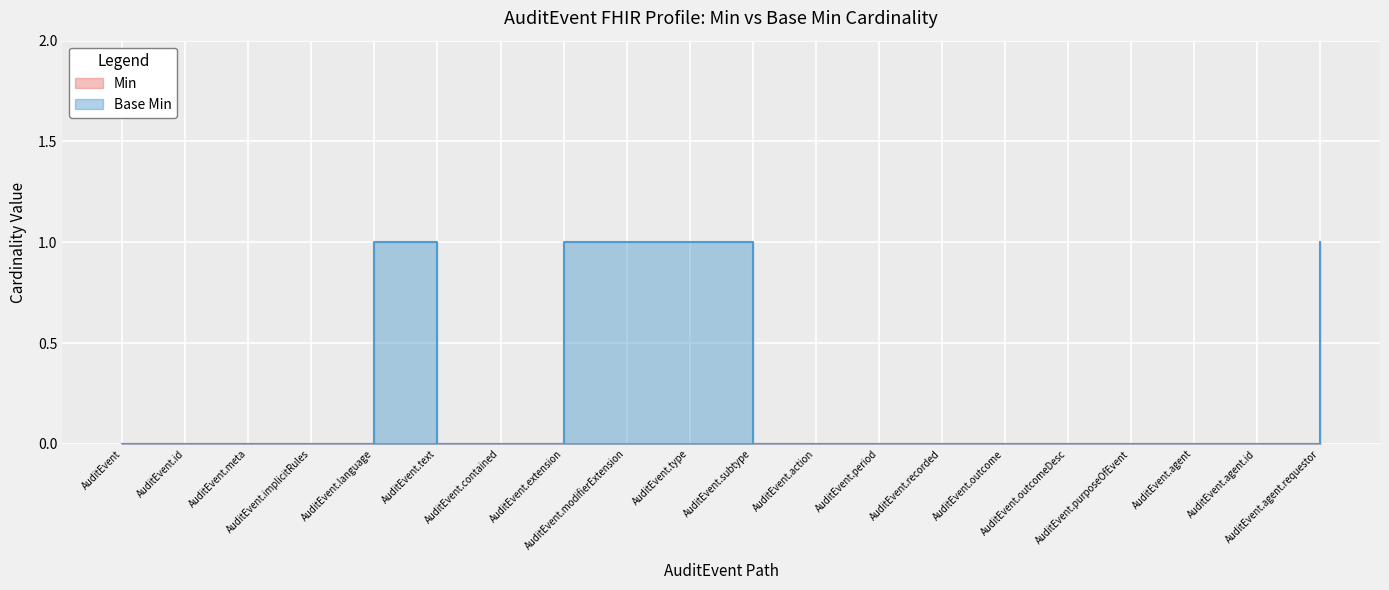

At which label is the value closest to 0?

AuditEvent